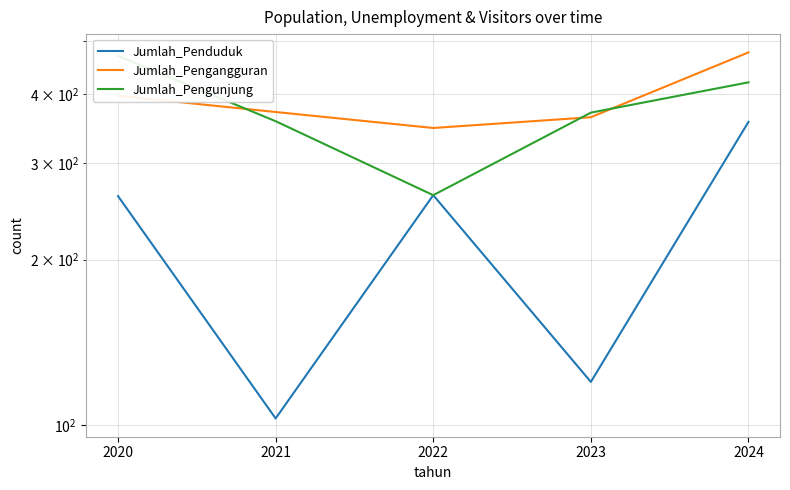

What is the spread (max minus min) of values at 2021?

268